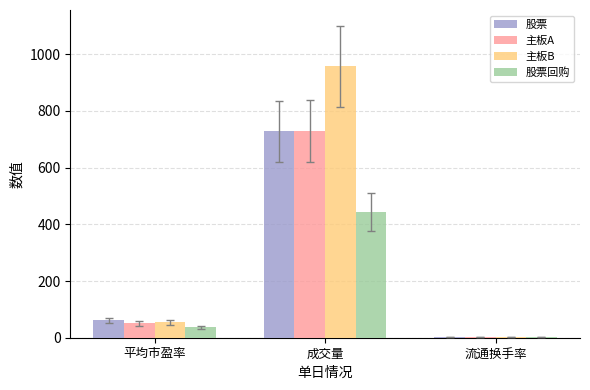

What is the sum of all 主板B values?

1014.3